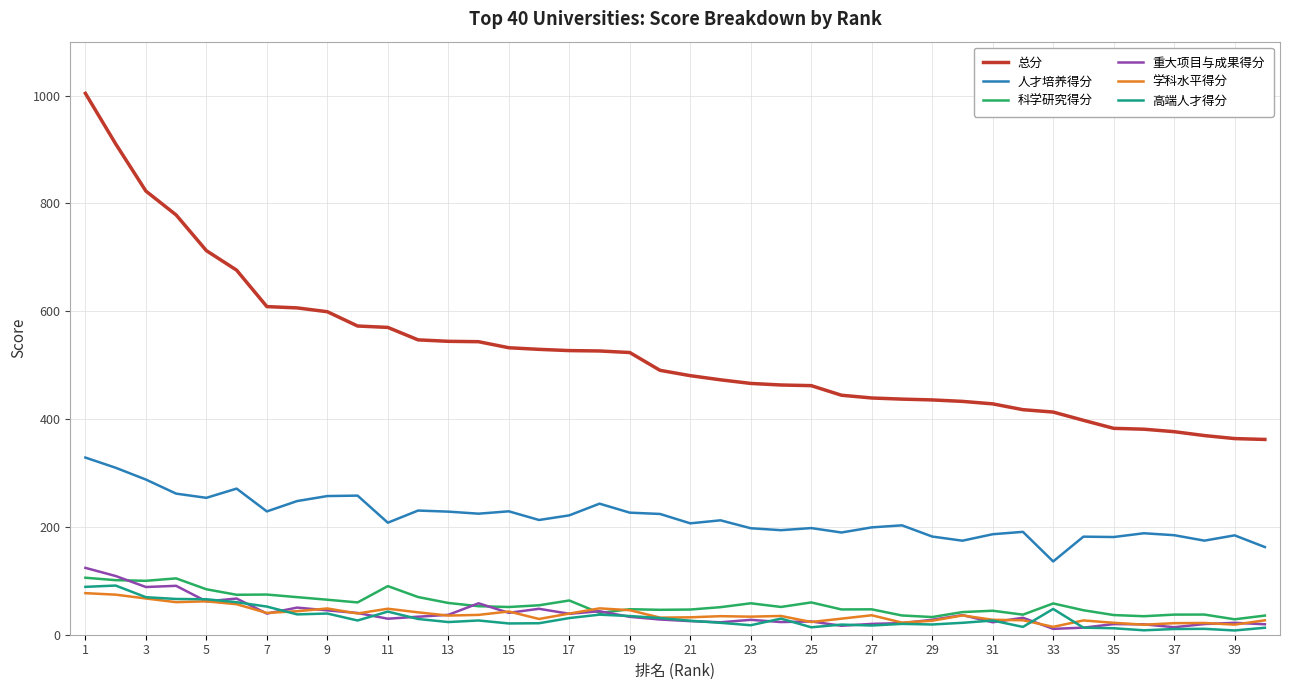

What is the difference between the maximum and minimum values in the 科学研究得分 series?

77.1